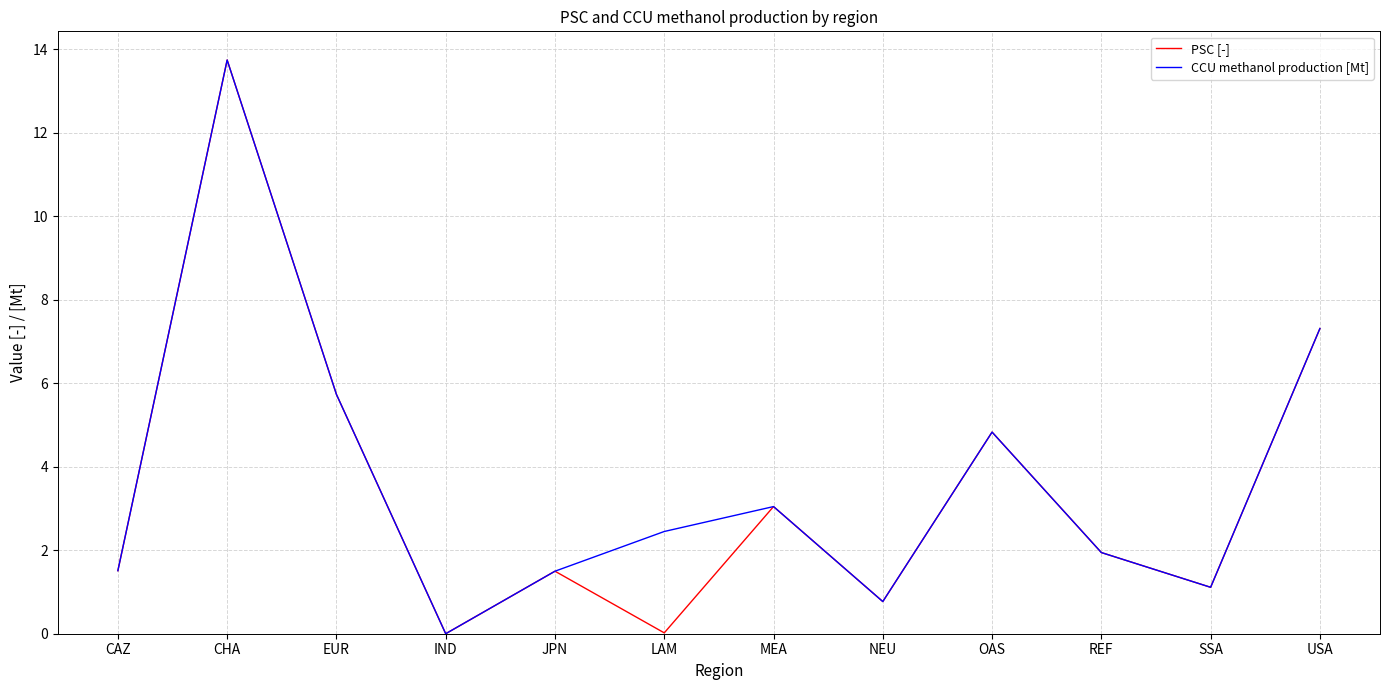

Is it true that CCU methanol production [Mt] equals 2.8 at REF?

False